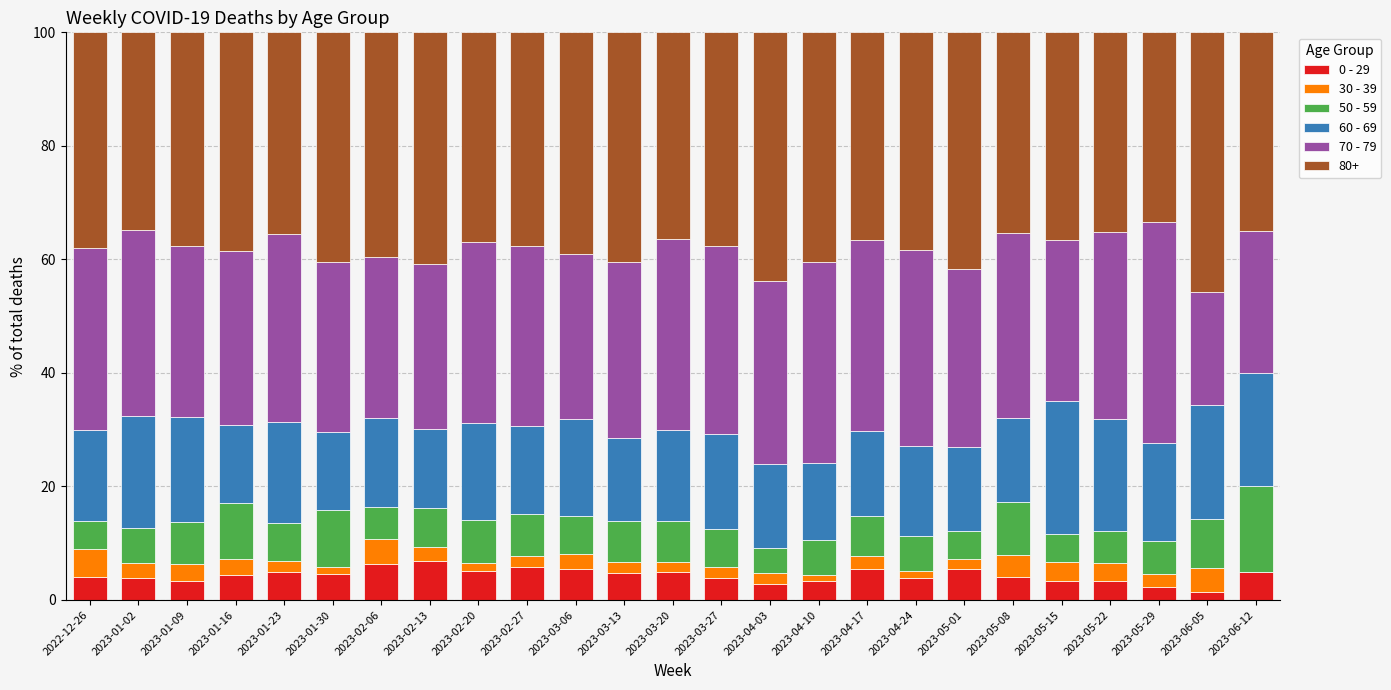

Count the number of categories in the chart.

25